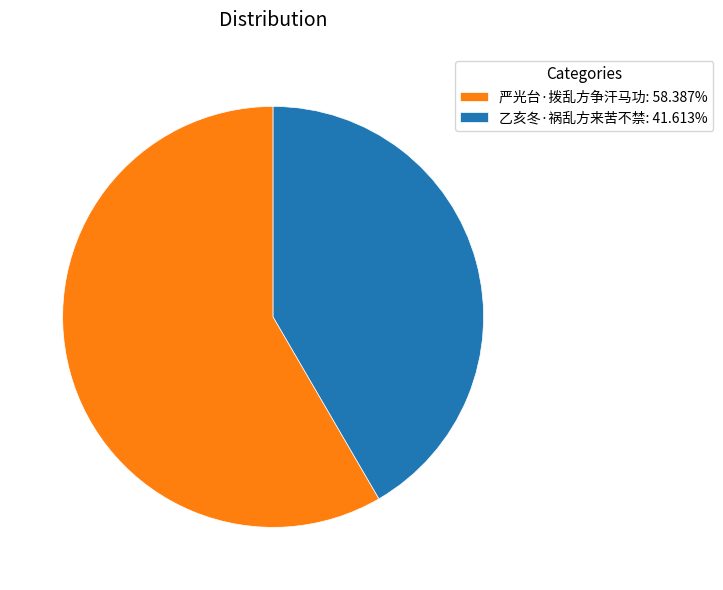

Approximately how many times larger is the value at 乙亥冬·祸乱方来苦不禁: 41.613% compared to 严光台·拨乱方争汗马功: 58.387%?

0.7